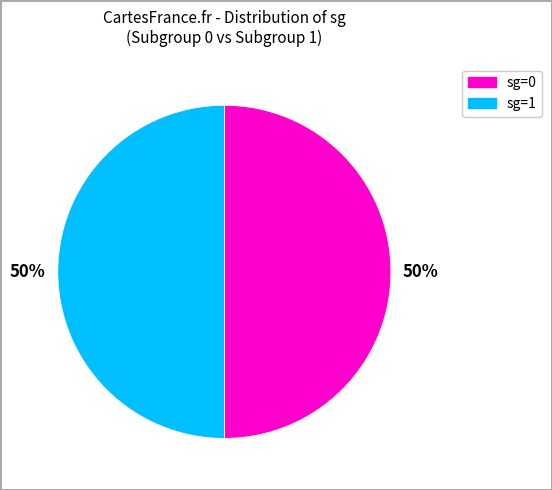

To the nearest percent, what is the average slice percentage?

50%